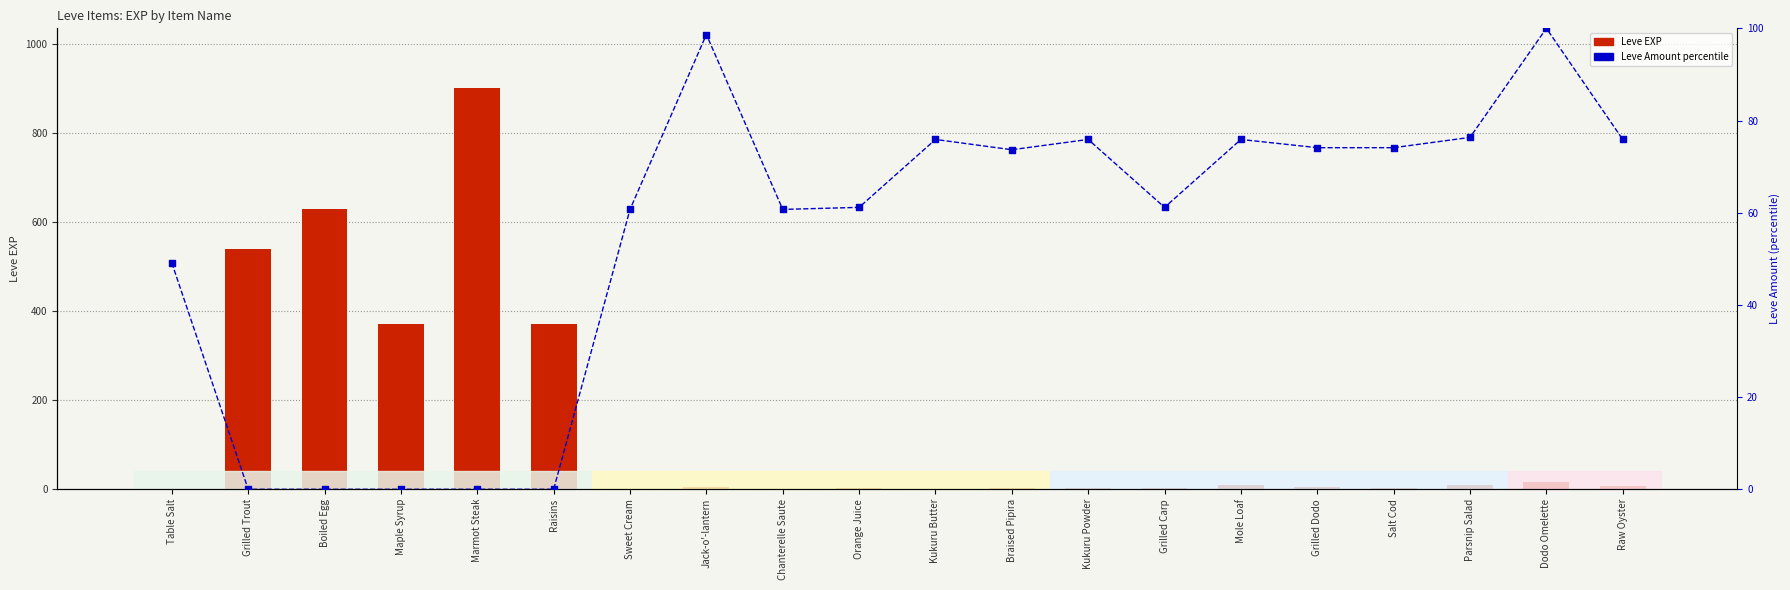

What is the total value across all series at Braised Pipira?

76.7